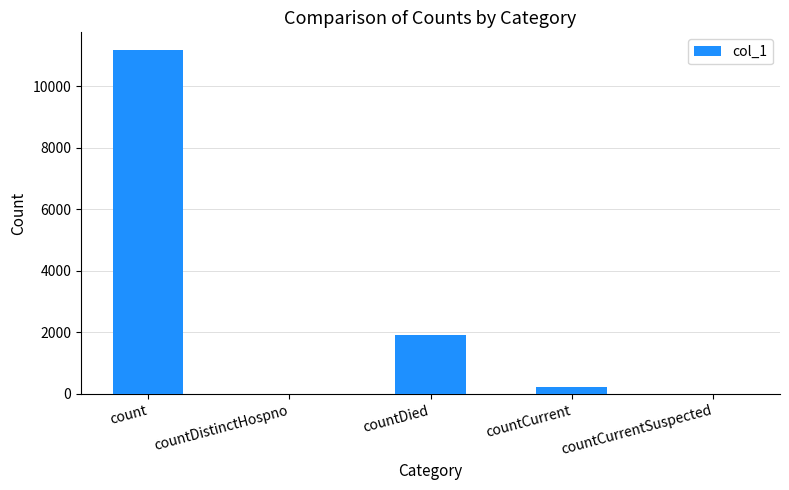

At which label is the value closest to 5596?

countDied